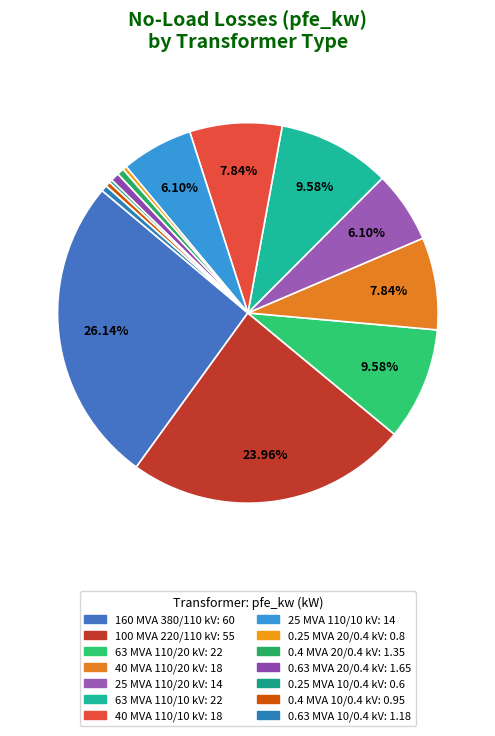

Approximately how many times larger is the value at 63 MVA 110/10 kV compared to 160 MVA 380/110 kV?

0.4